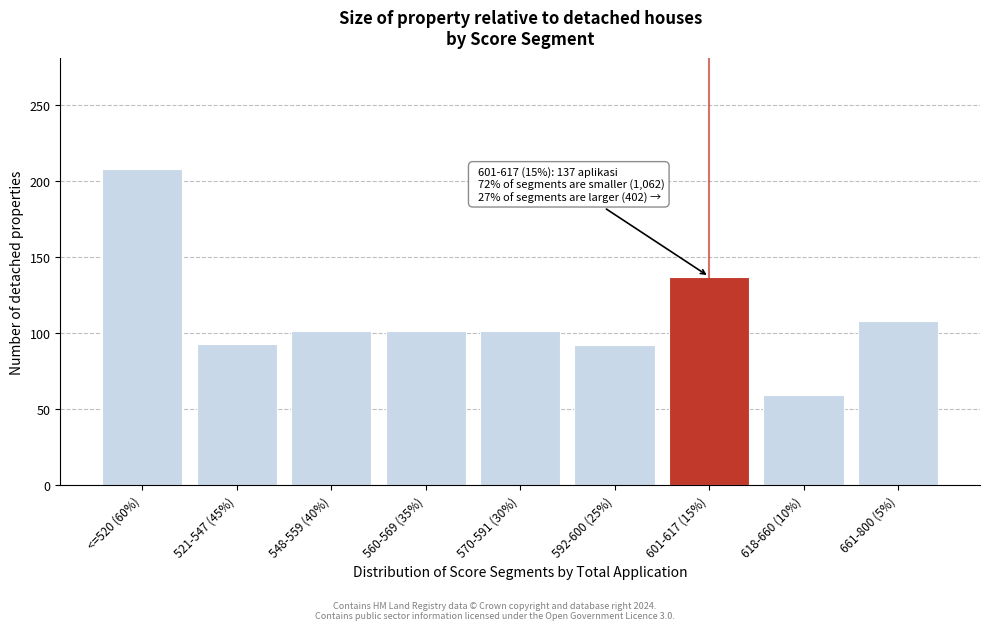

What is the value of the 2nd bar from the left?

93